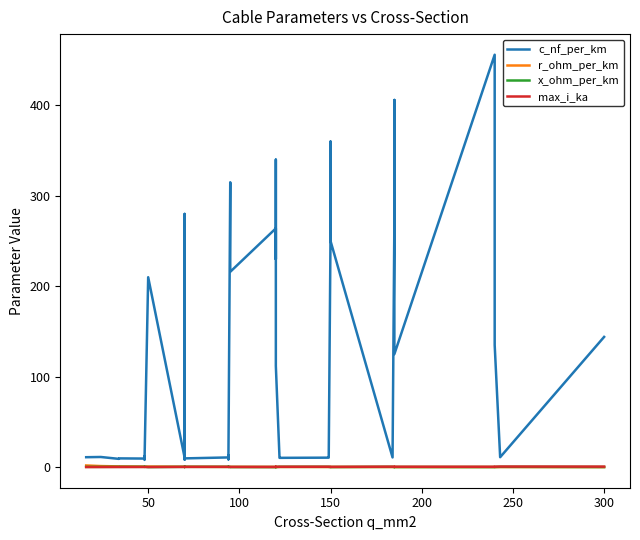

Where is the first local maximum for c_nf_per_km?

50